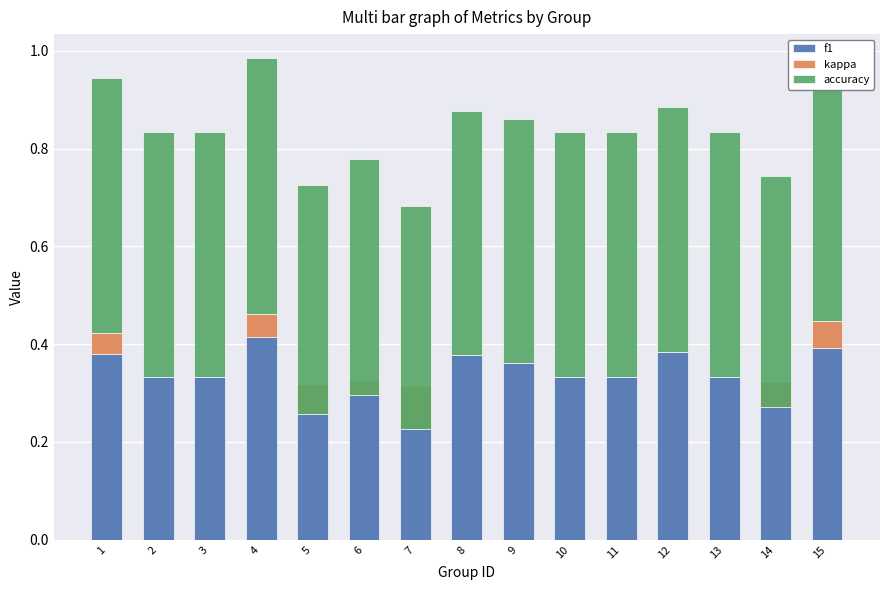

Which series has the widest spread of values?

kappa